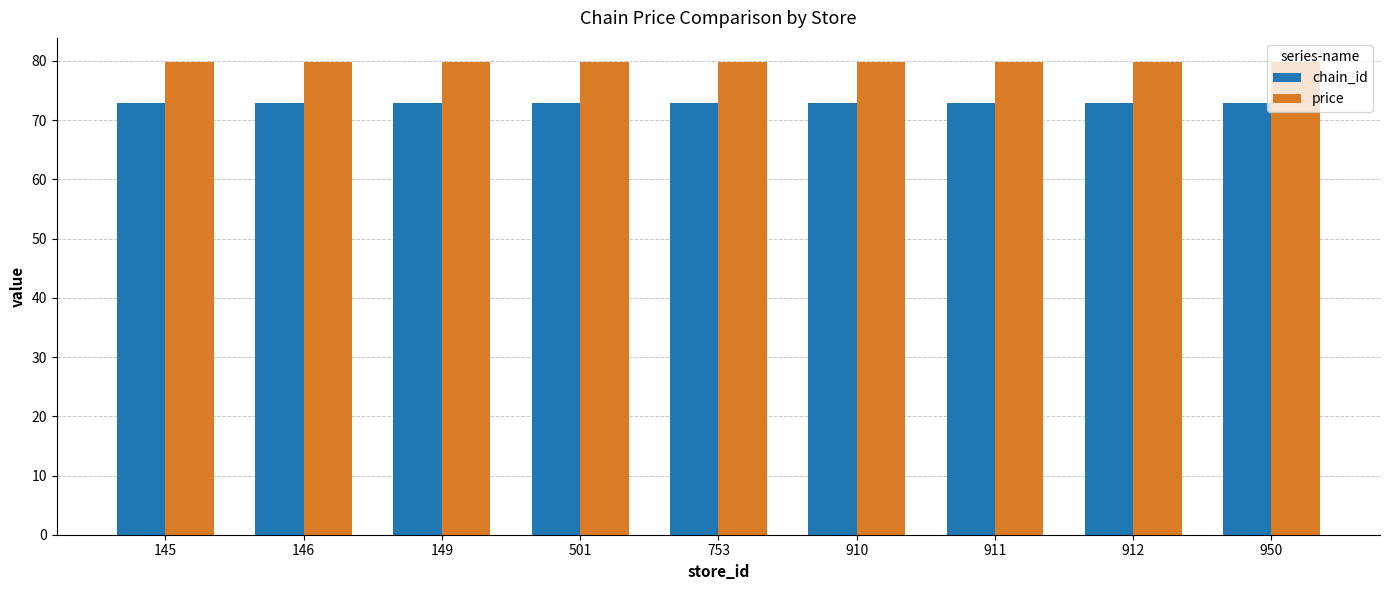

At 950, list the series in order from smallest to largest.

chain_id, price